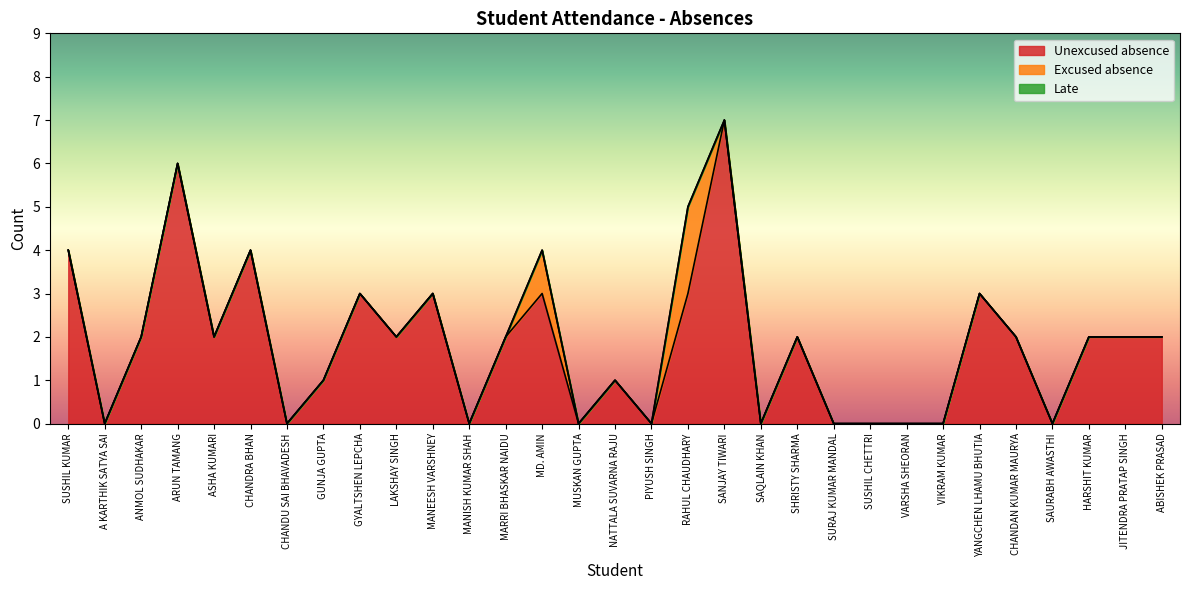

How many lines are shown in the chart?

3